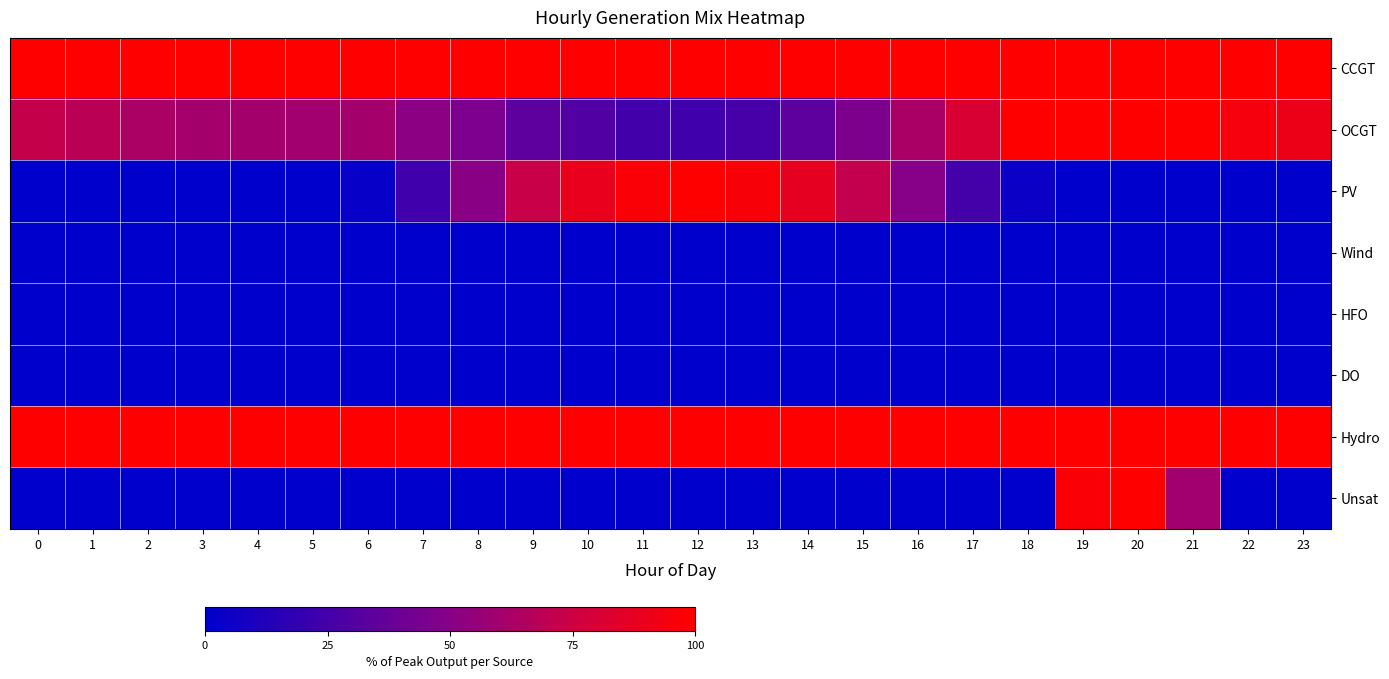

Rank the series by their maximum value, from lowest to highest.

Wind, HFO, DO, CCGT, OCGT, PV, Hydro, Unsat